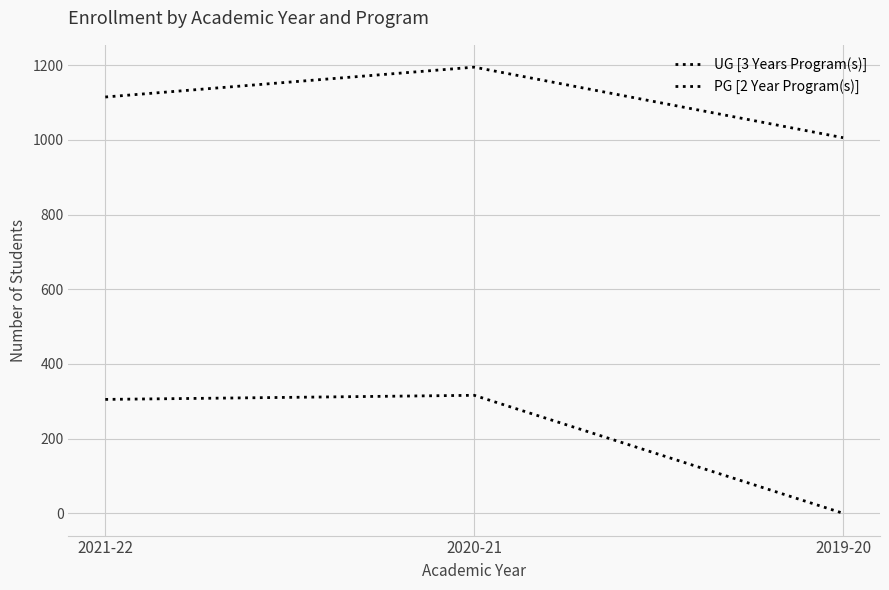

Does the chart display data point markers on the line(s)?

No